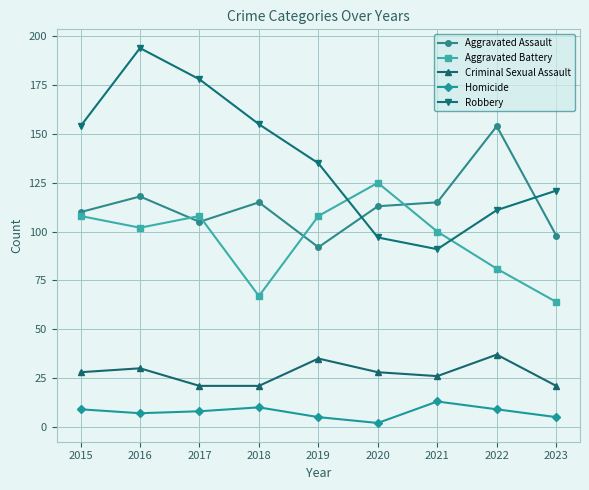

Where does the Homicide series first go above 8?

2015